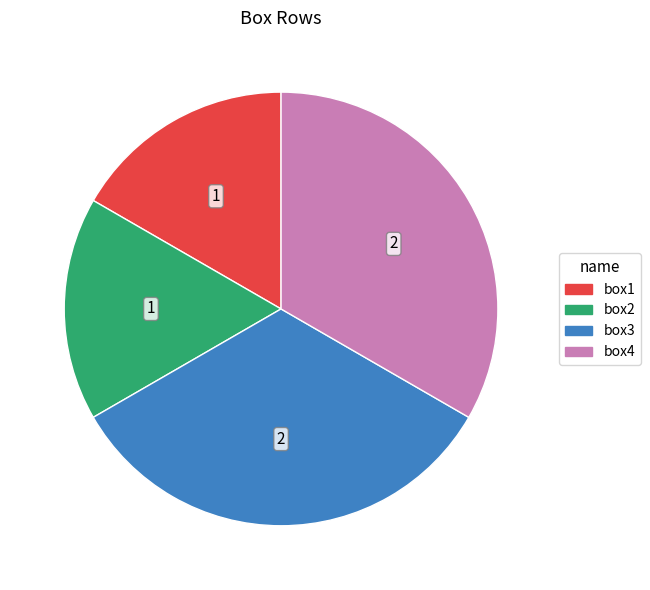

Does box4 represent more than half of the total?

No